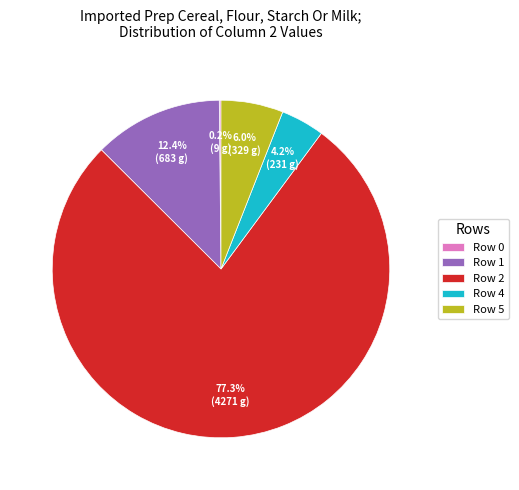

To the nearest percent, what is the difference between the largest and smallest slice percentages?

77%